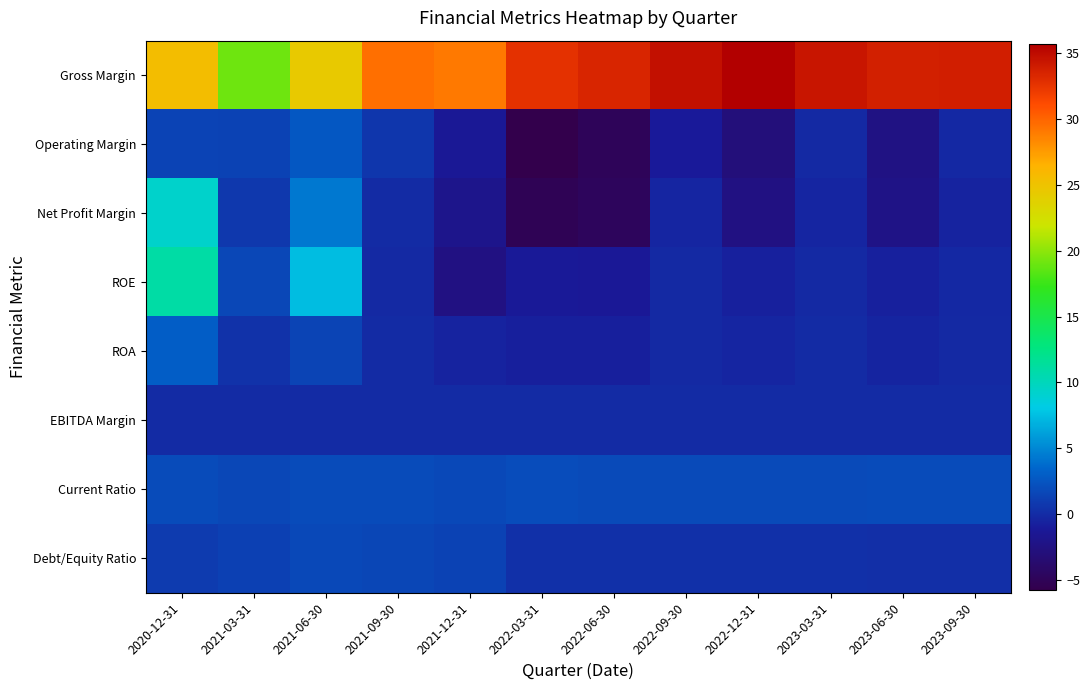

What is the difference between the highest and lowest values at 2022-12-31?

38.6